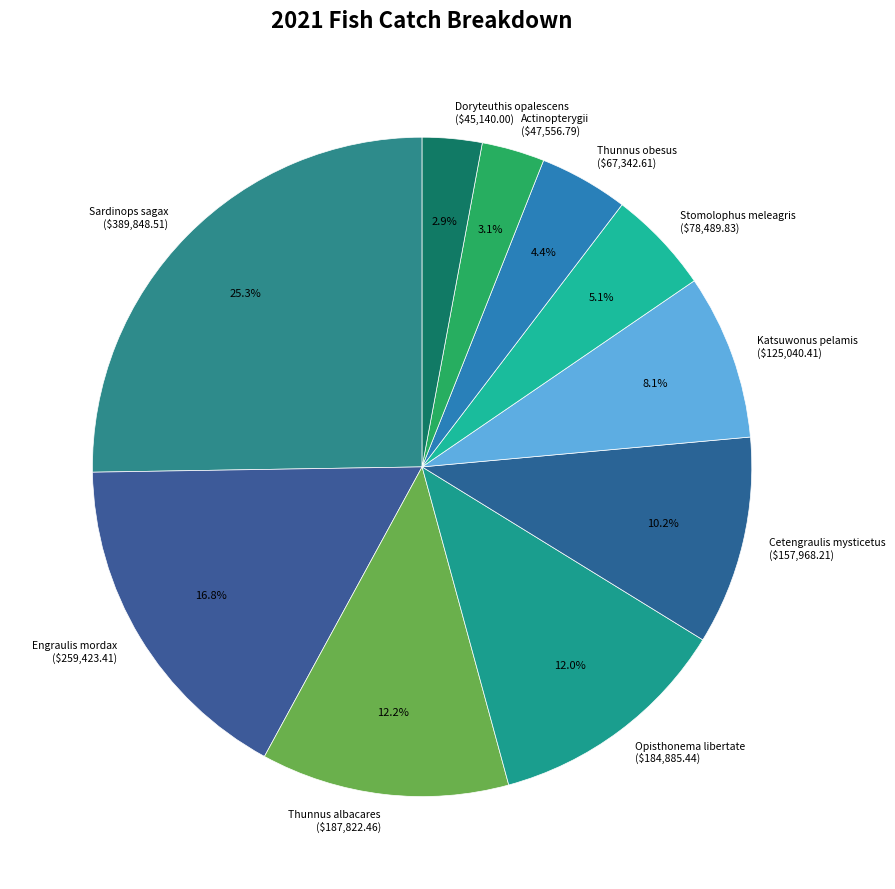

Approximately how many times larger is the value at Sardinops sagax compared to Stomolophus meleagris?

5.0